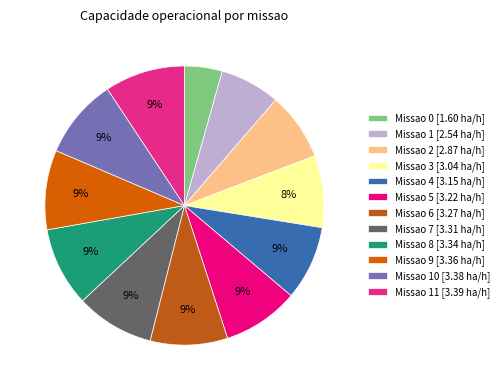

Rank the categories by value from lowest to highest.

0, 1, 2, 3, 4, 5, 6, 7, 8, 9, 10, 11